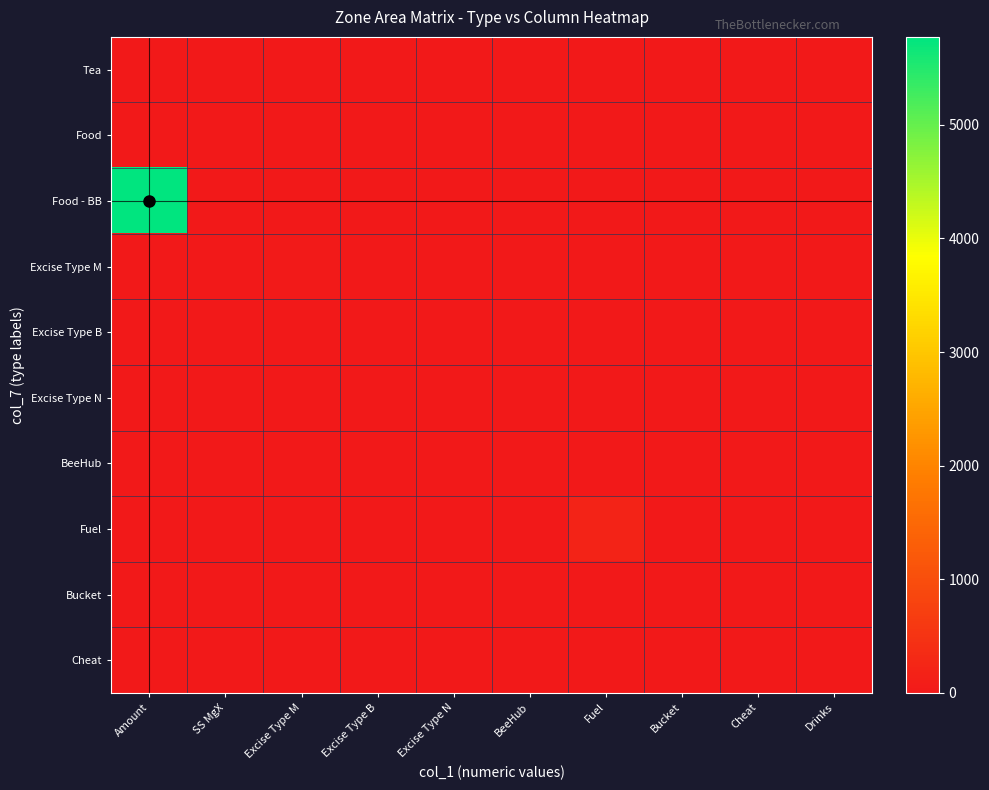

Which series has the largest total across all categories?

Food - BB